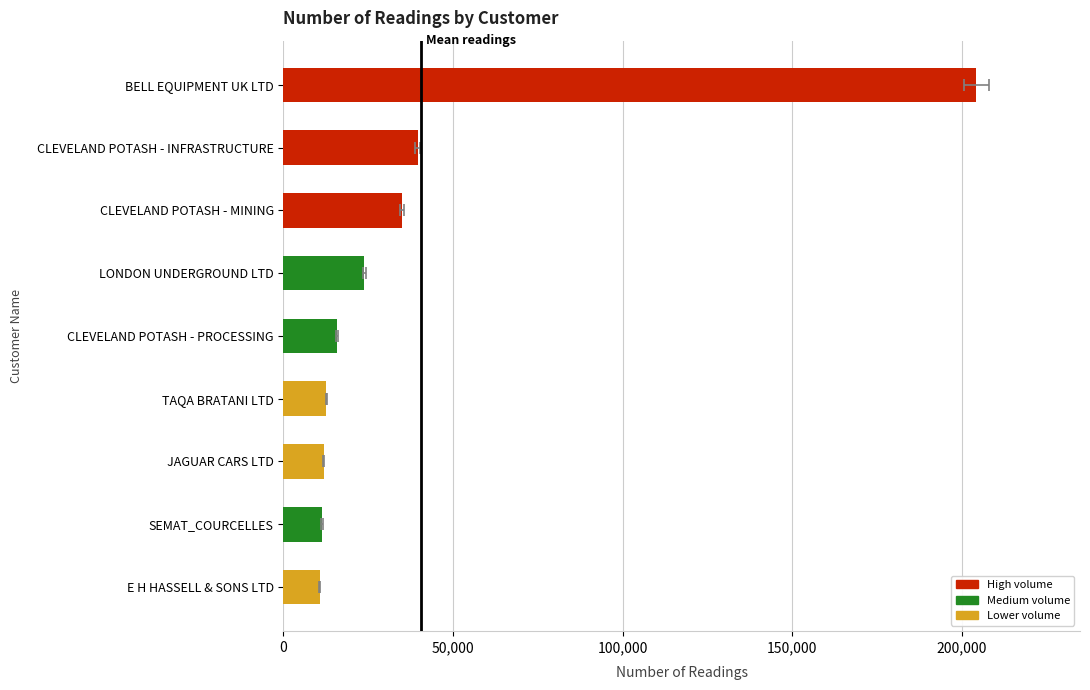

What is the value of the 6th bar from the left?

23770